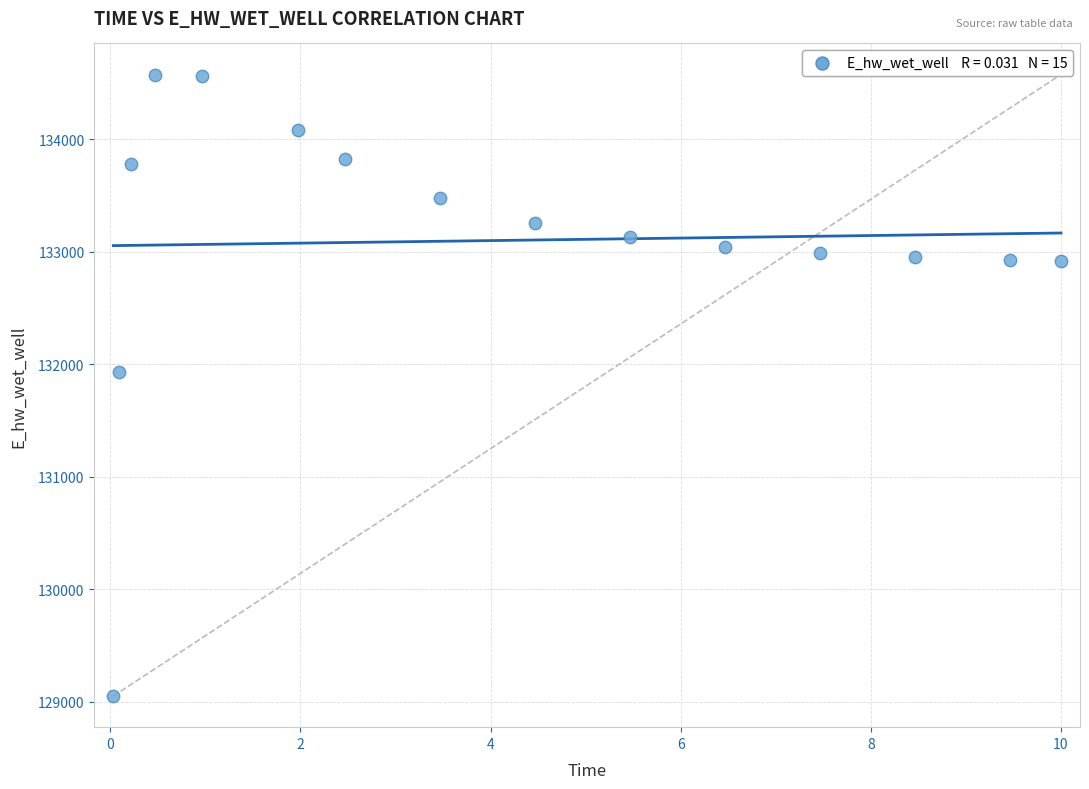

What is the range of X values (max minus min)?

10.0